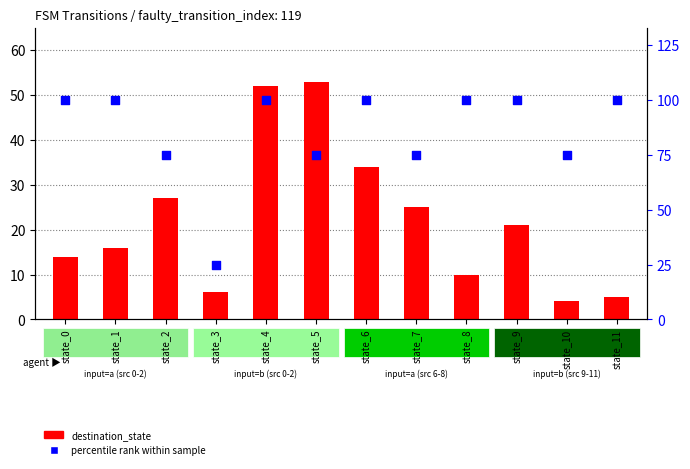

What are all the series names shown in the legend?

destination_state, percentile rank within sample